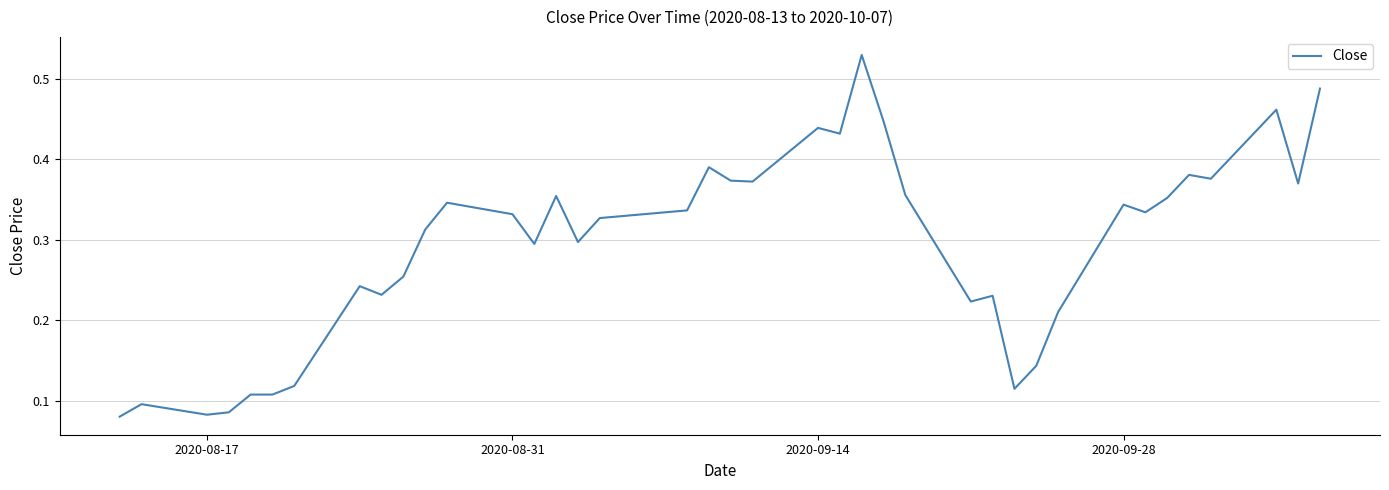

How many lines are shown in the chart?

1